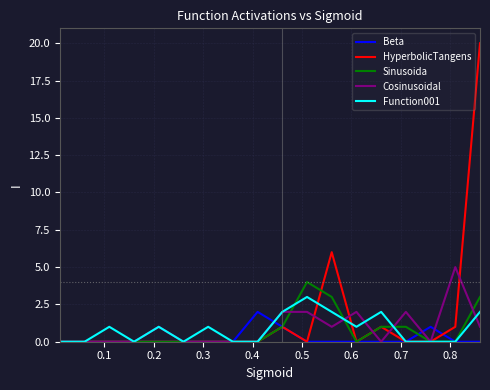

What is the greatest value displayed?

20